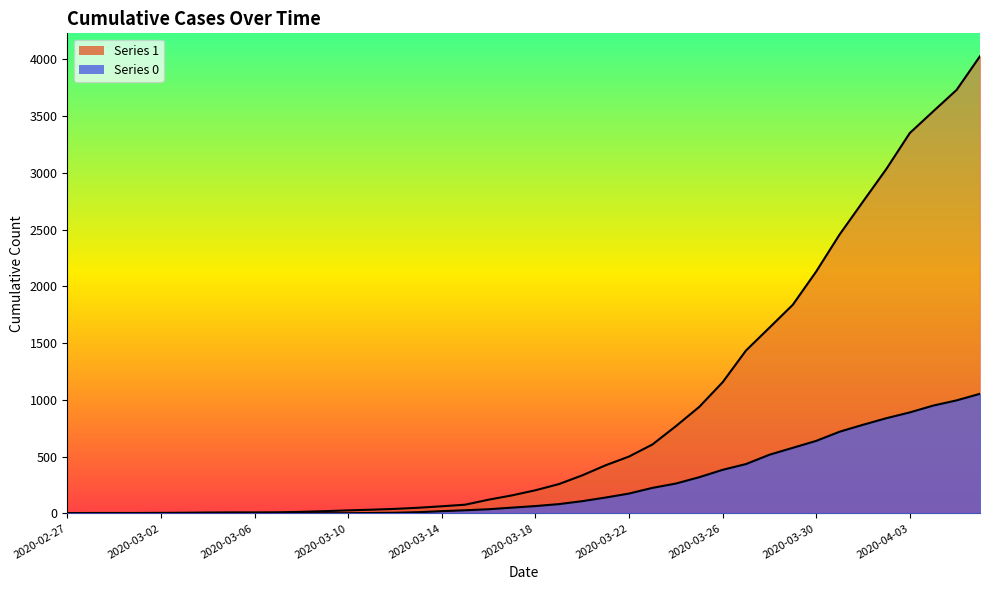

What is the label of the 4th point from the left?

2020-03-01